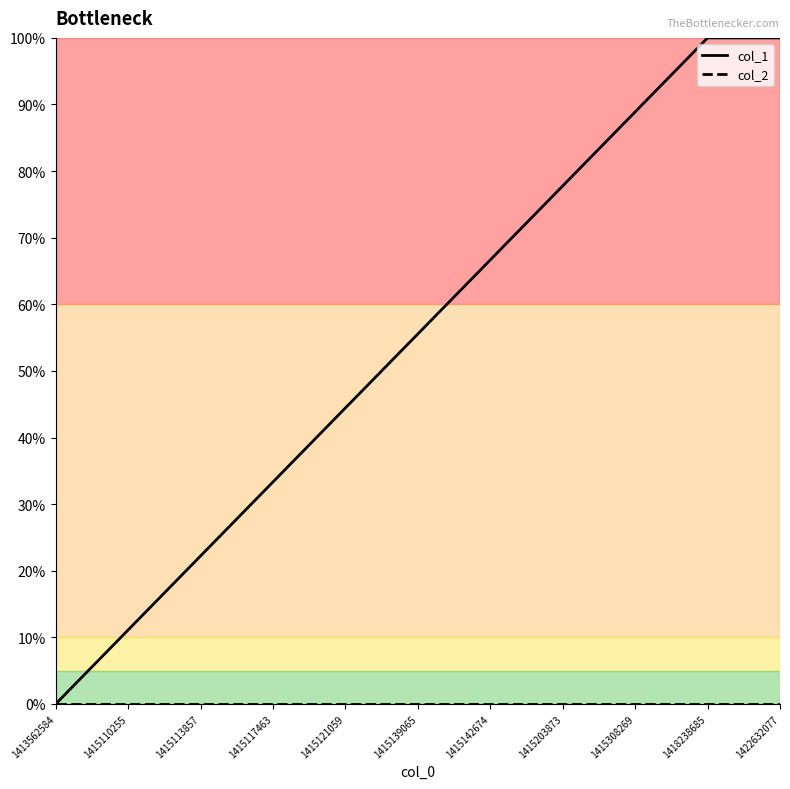

Between 1415113857 and 1415203873, which series saw the biggest shift?

col_1